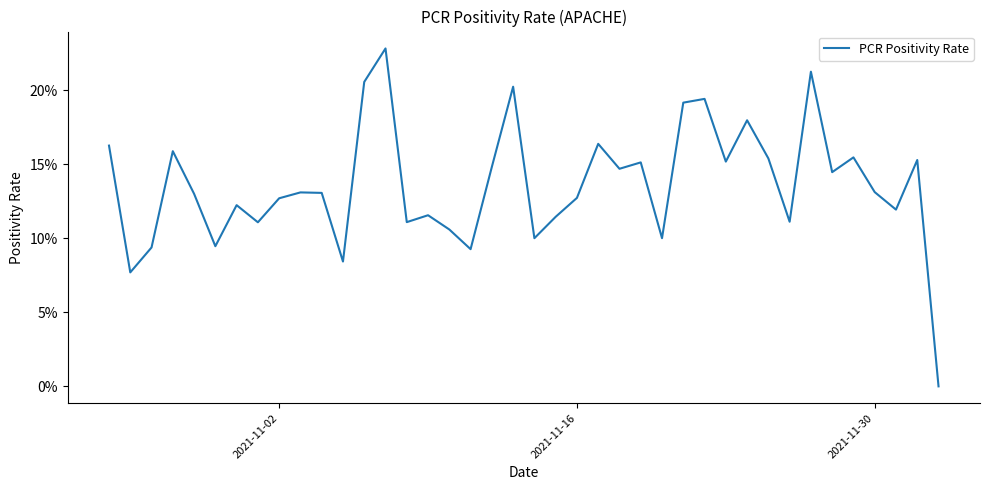

Is this an area chart (filled region under the line)?

No